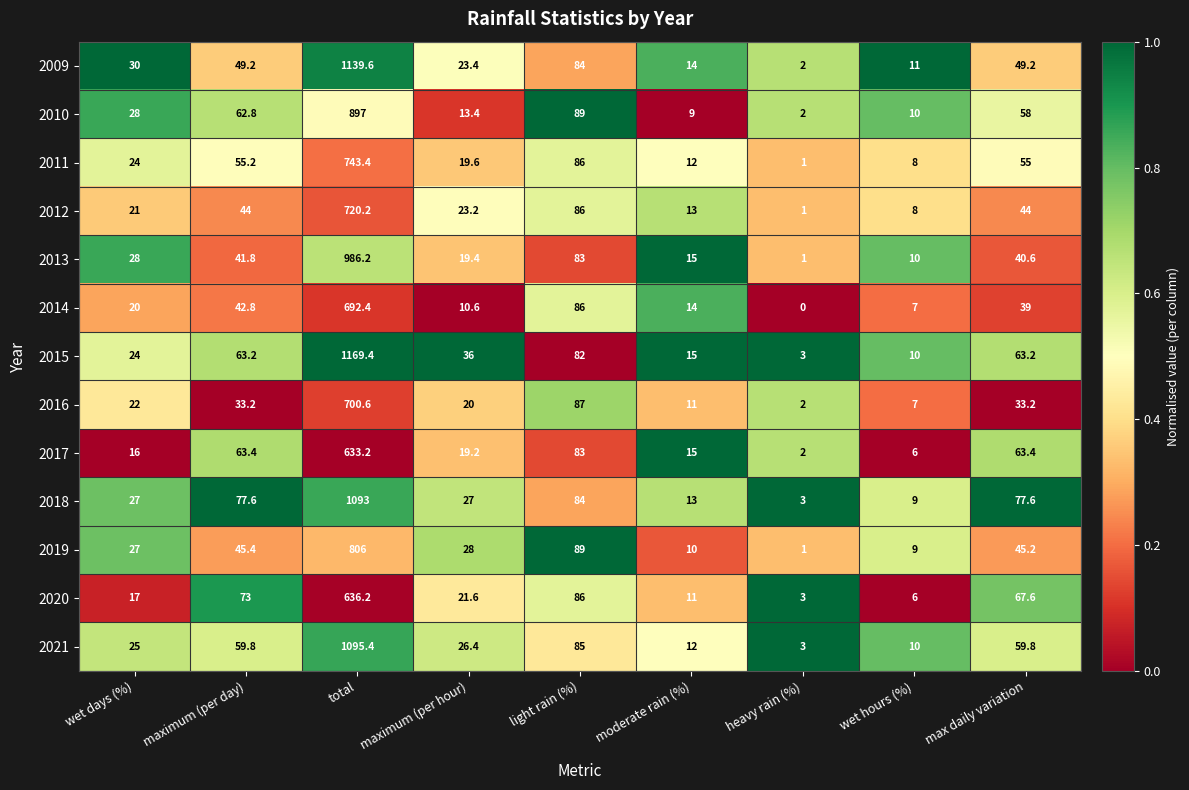

What is the difference between the maximum and second lowest values in the 2013 series?

976.2